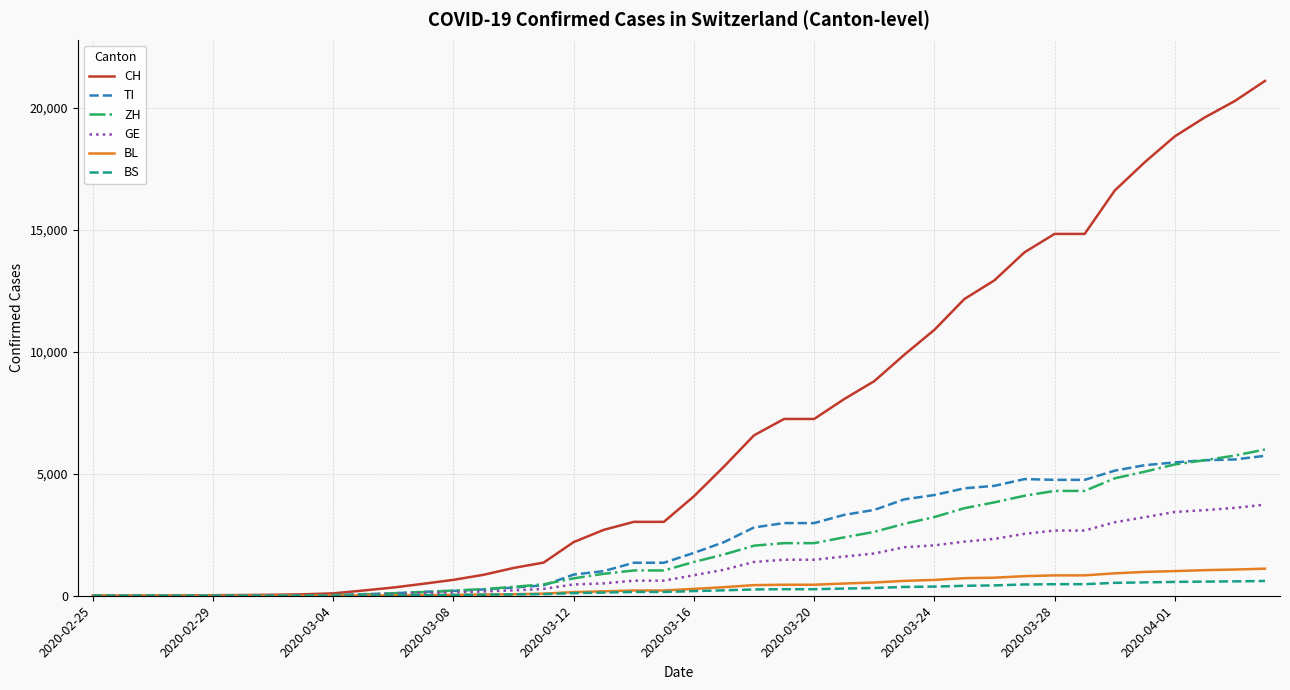

Which series has the largest range (max minus min)?

CH